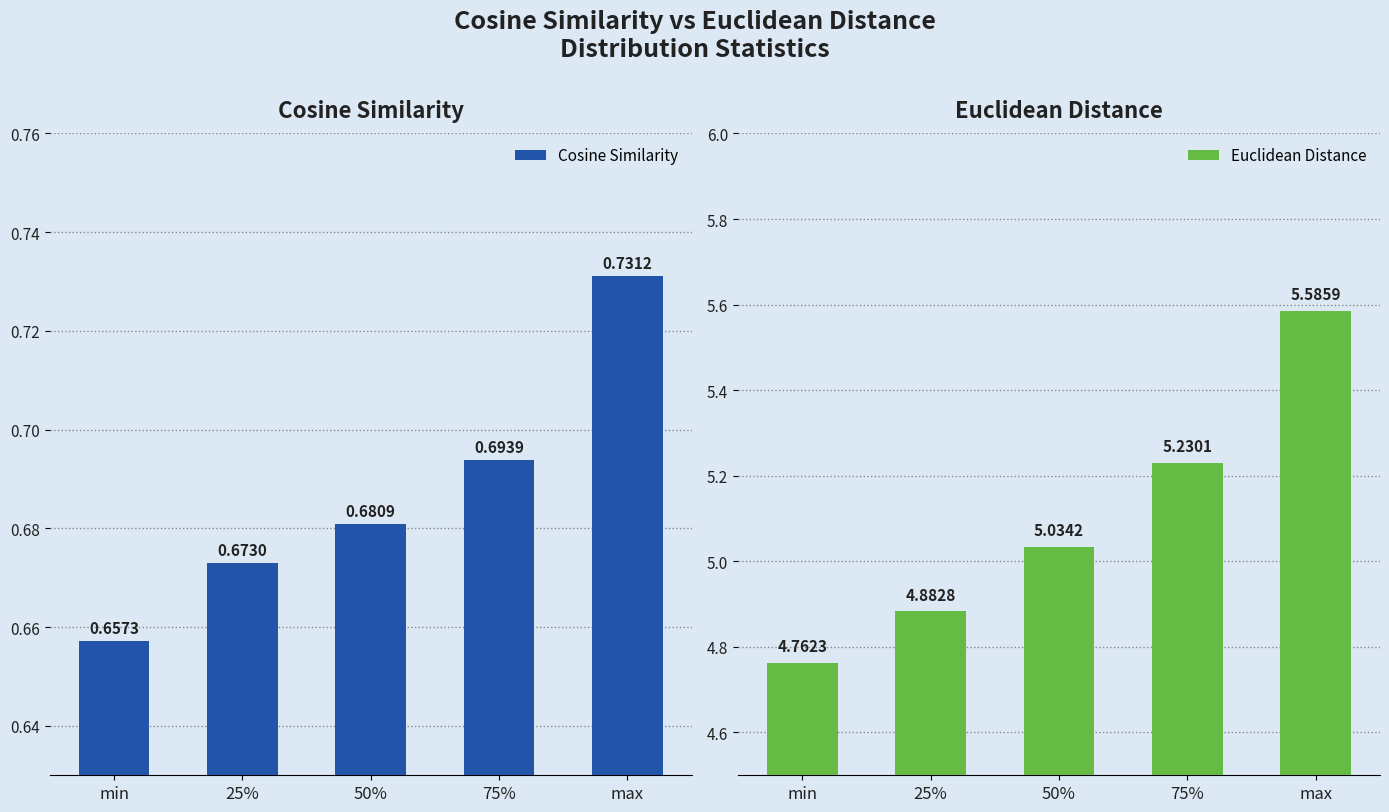

What is the value of the Cosine Similarity bar at the 2nd from the left?

0.7